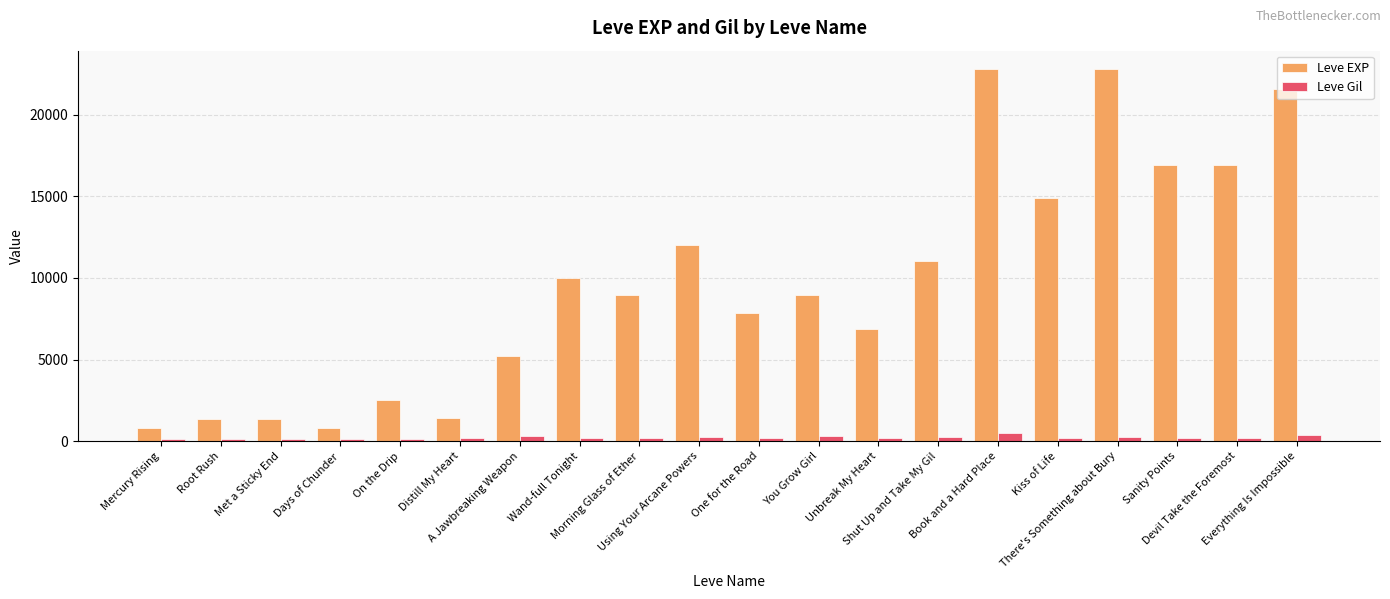

What is the minimum value for Leve Gil?

112